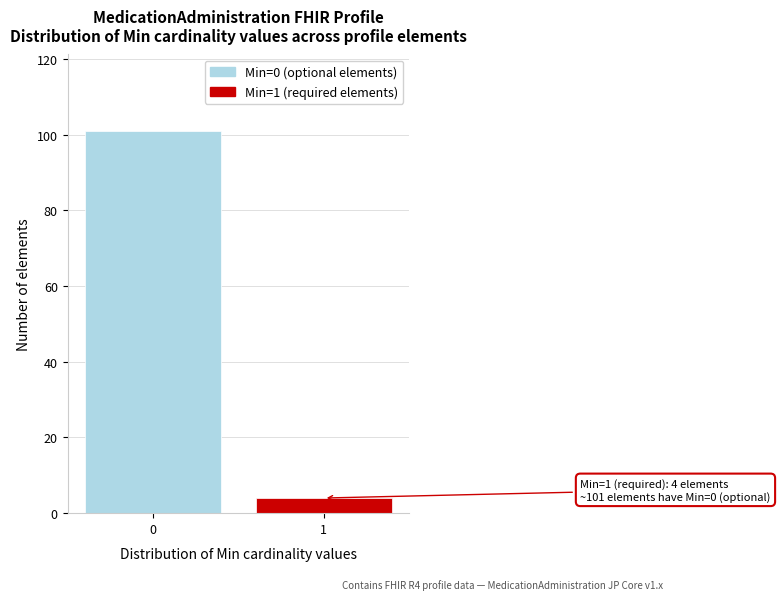

Reading left to right, extract all data points from this chart.

101	4